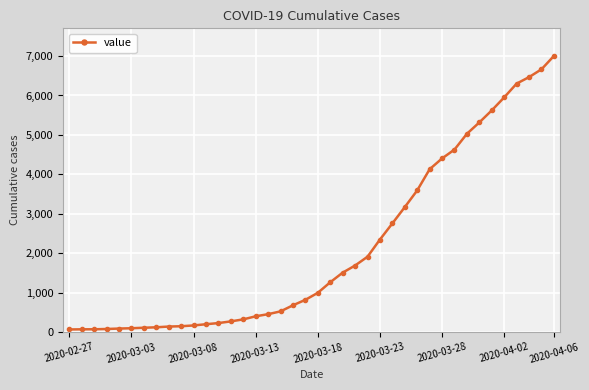

What is the average value?

2144